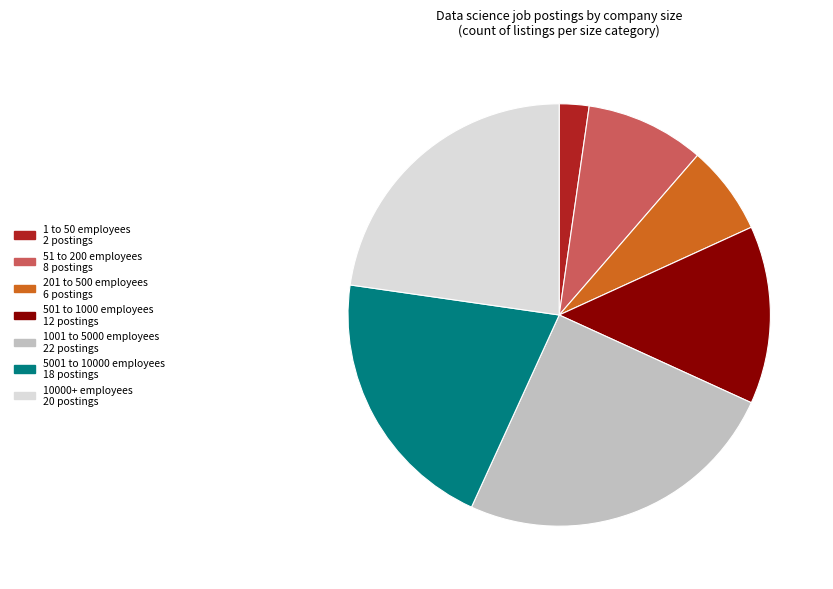

Is it true that 10000+ employees is 32% of the pie?

False